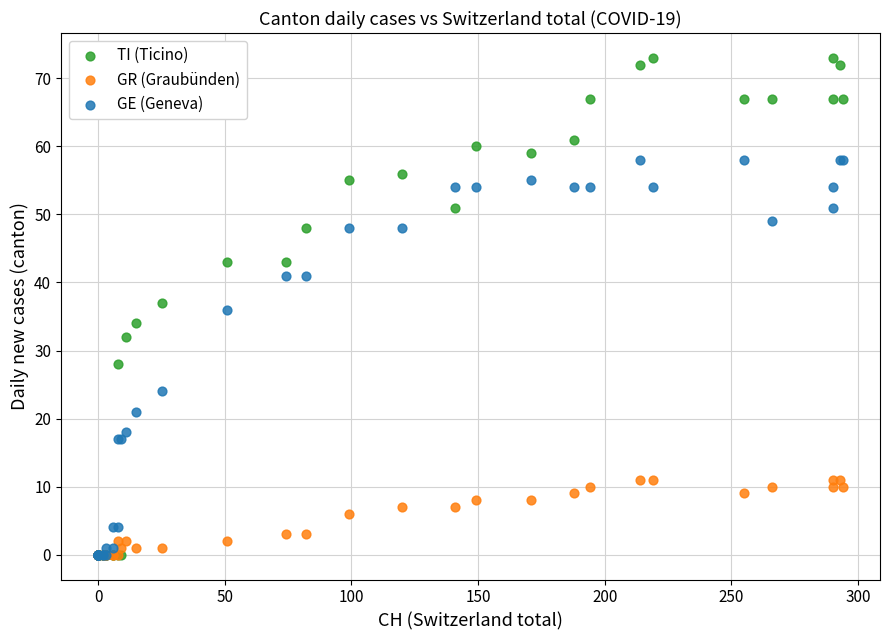

What are all the series names shown in the legend?

TI (Ticino), GR (Graubünden), GE (Geneva)